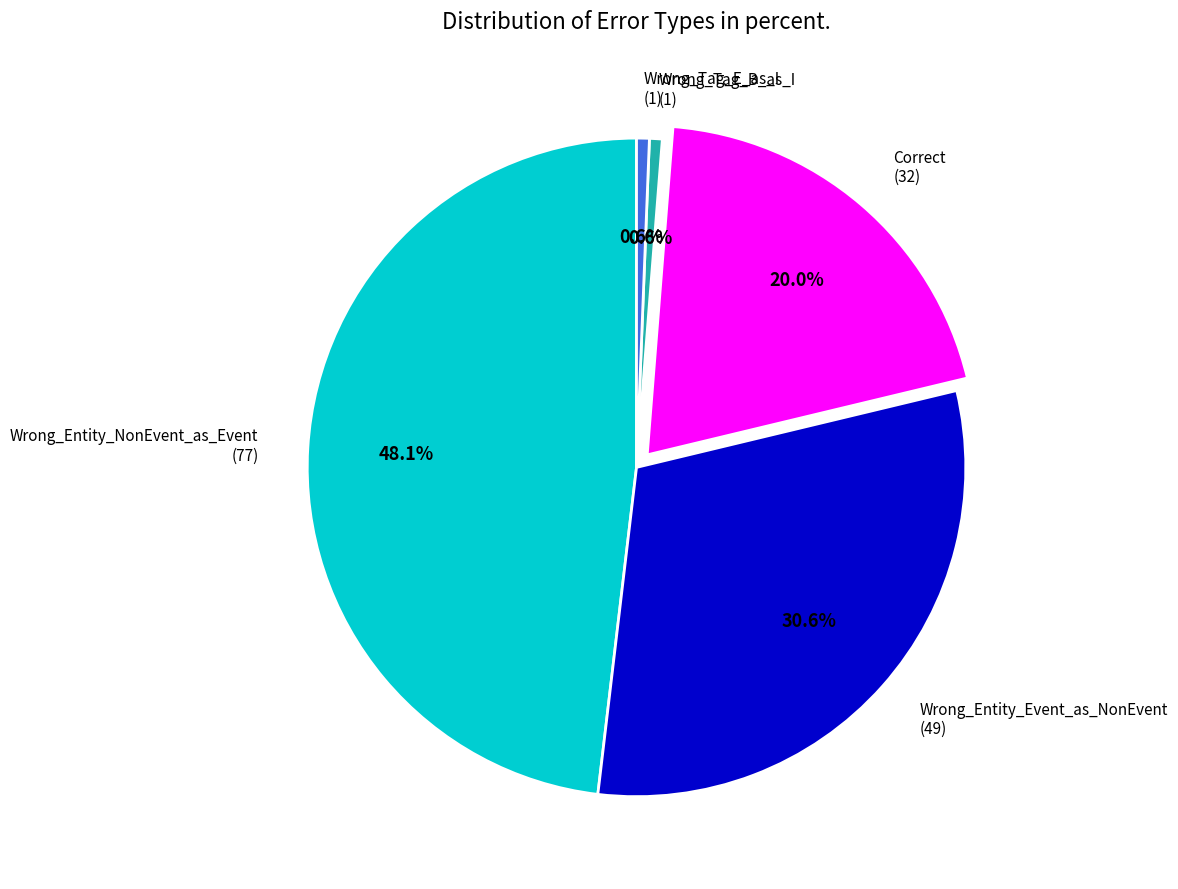

The Wrong_Entity_NonEvent_as_Event slice represents 54% of the pie. True or false?

False